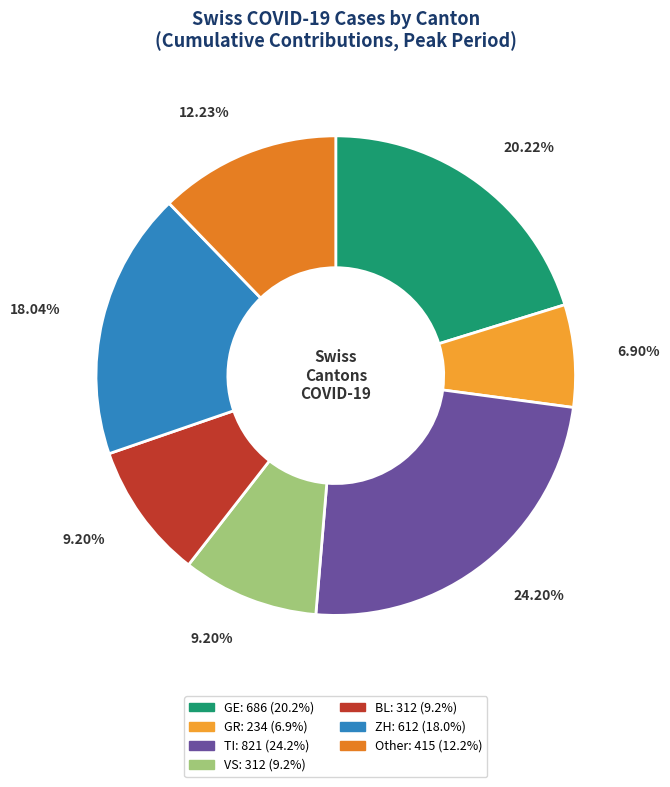

Count the number of slices in the pie.

7